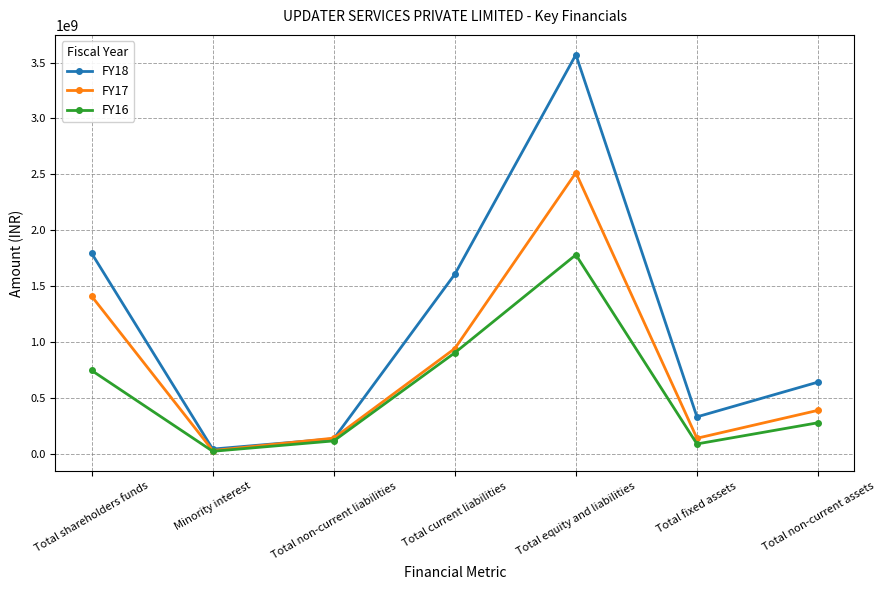

Which series changed the most between Total fixed assets and Total non-current assets?

FY18